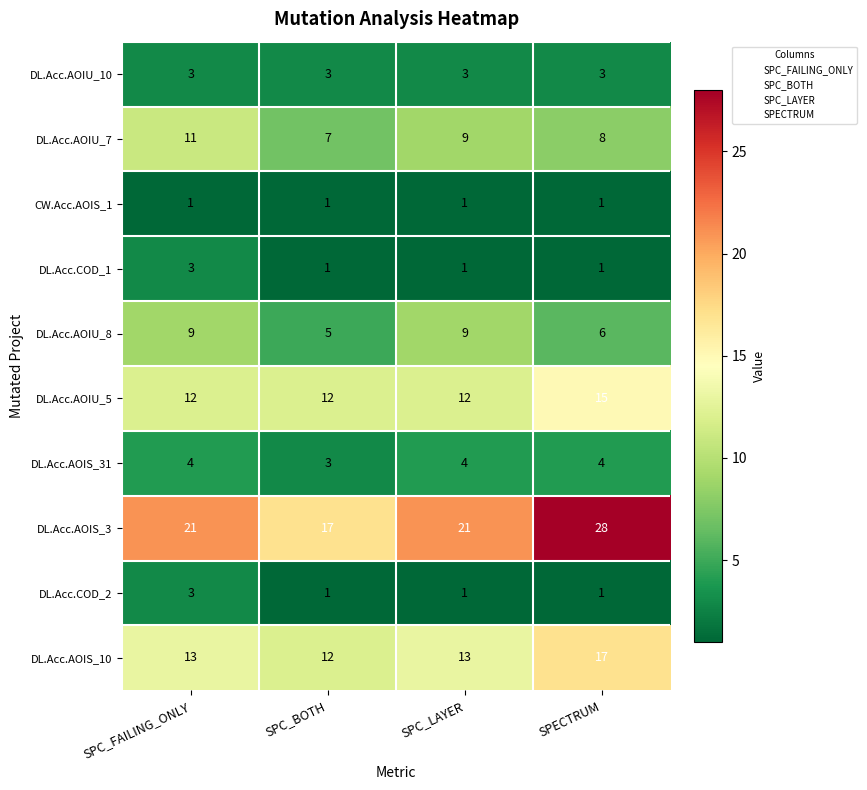

The DL.Acc.AOIU_10 series shows 1 at SPECTRUM. True or false?

False